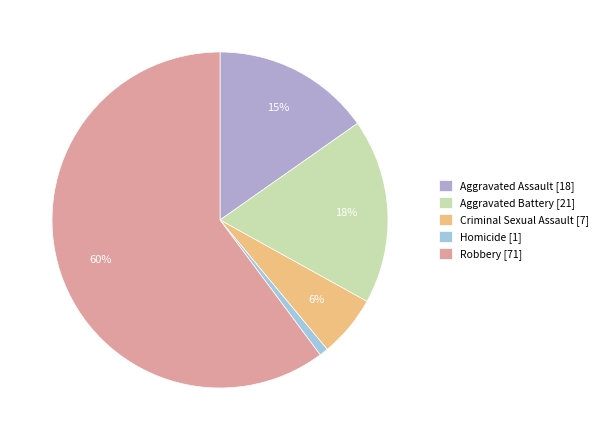

Rank the categories by value from highest to lowest.

Robbery, Aggravated Battery, Aggravated Assault, Criminal Sexual Assault, Homicide